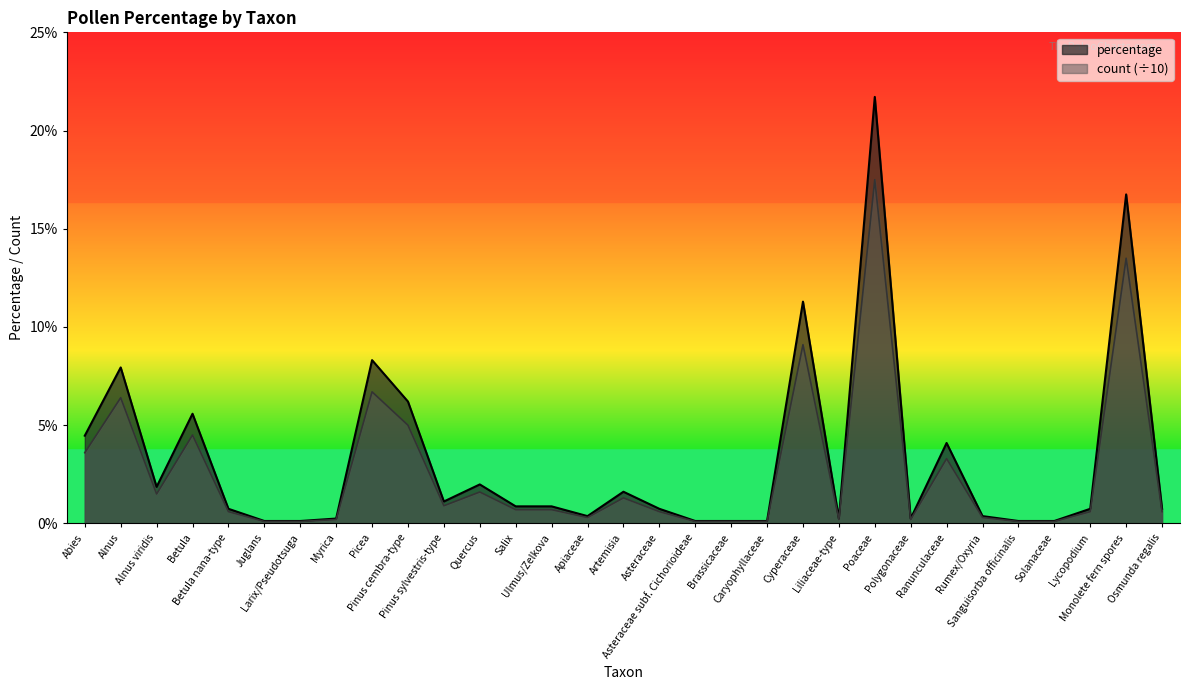

What are all the series names shown in the legend?

percentage, count (÷10)